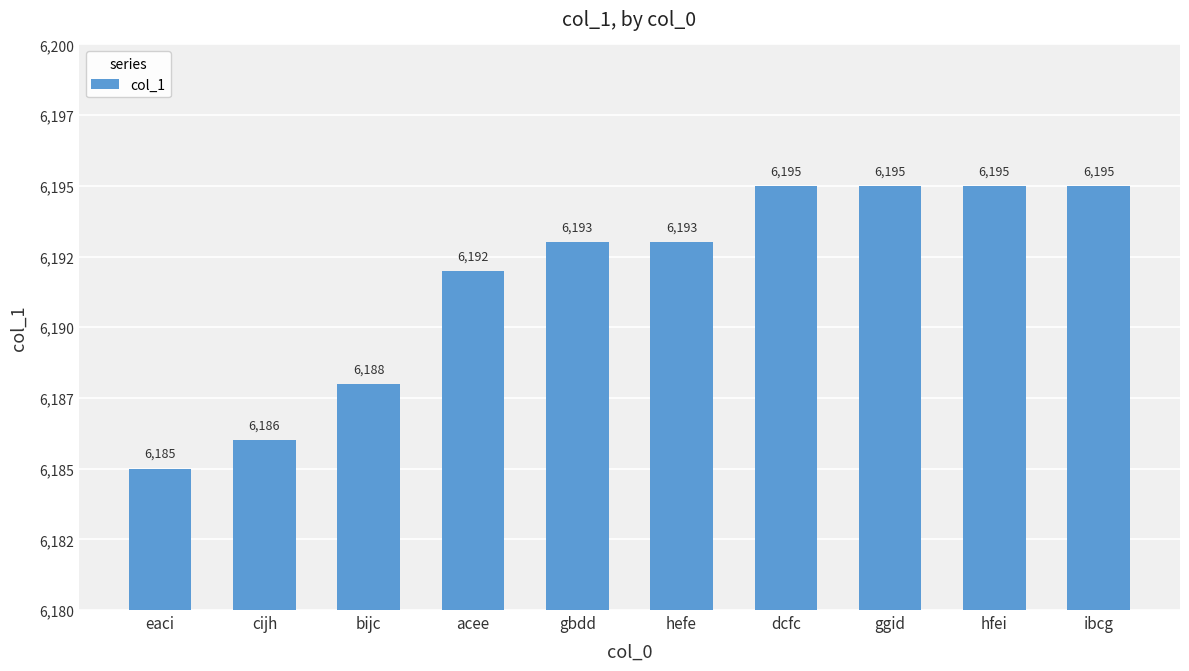

Does the chart contain any negative values?

No